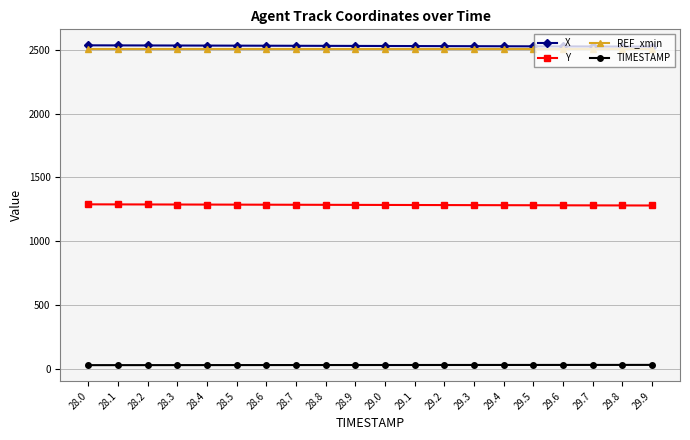

What is the maximum value for REF_xmin?

2507.2